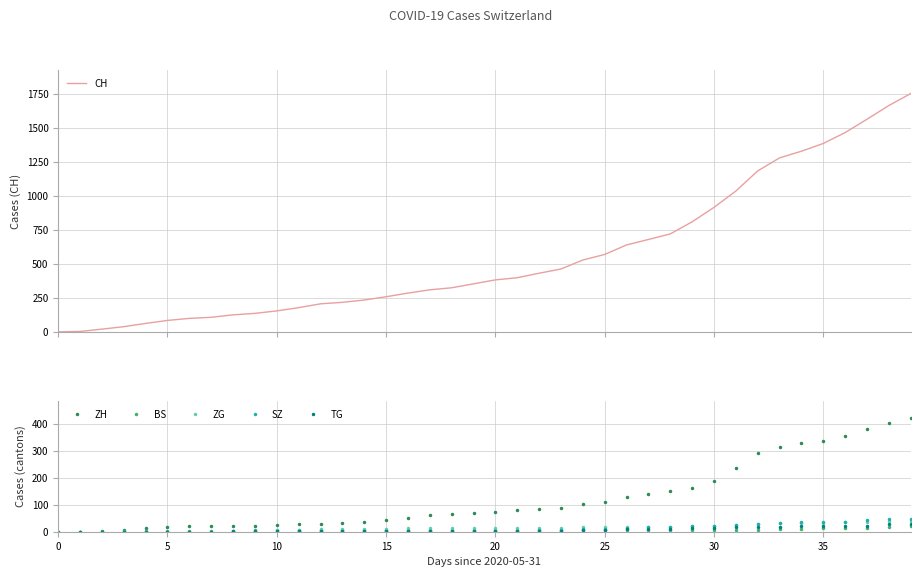

How many lines are shown in the chart?

6